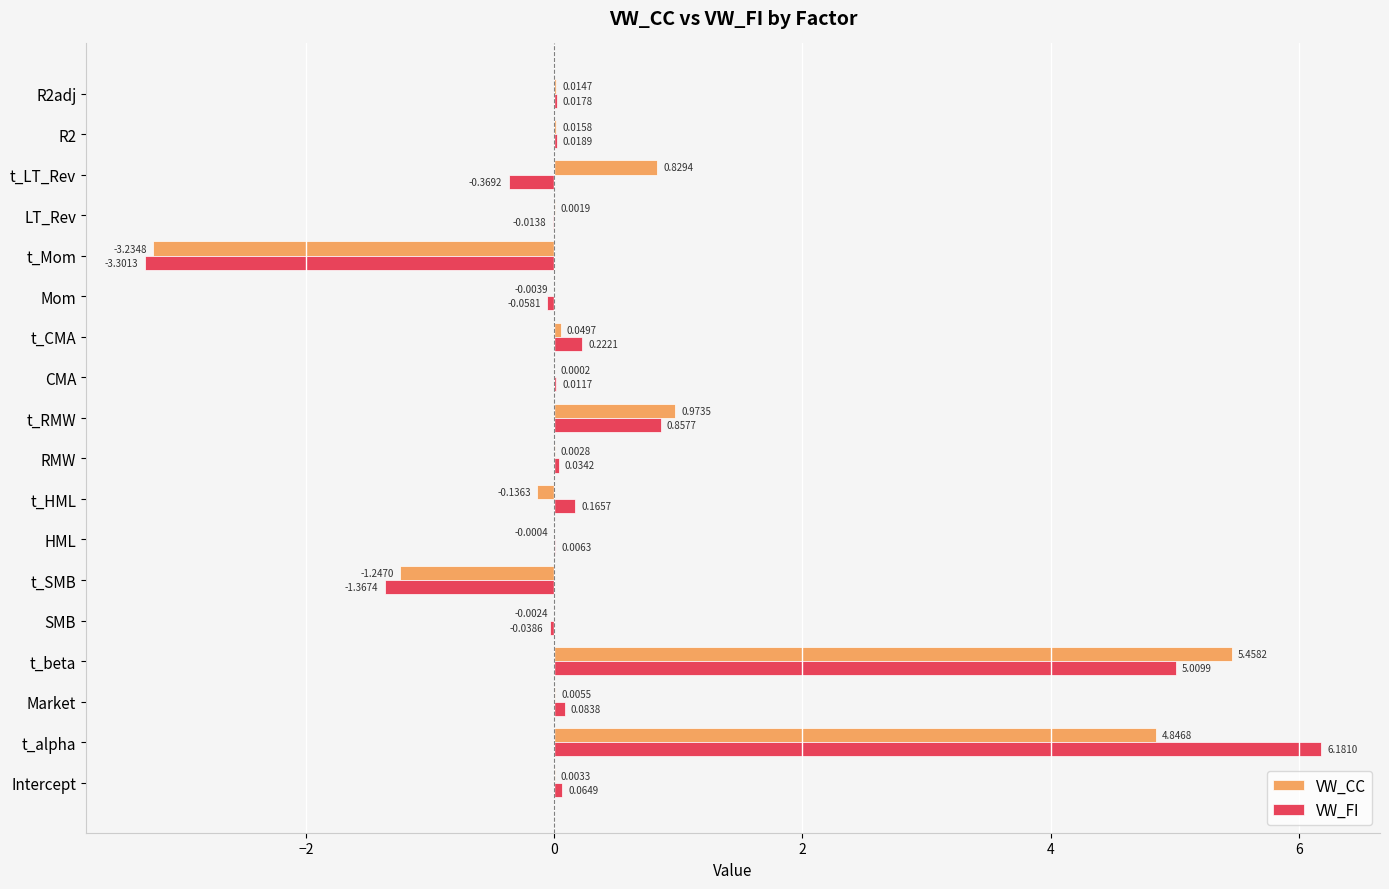

Which category has the highest value in the VW_FI series?

t_alpha